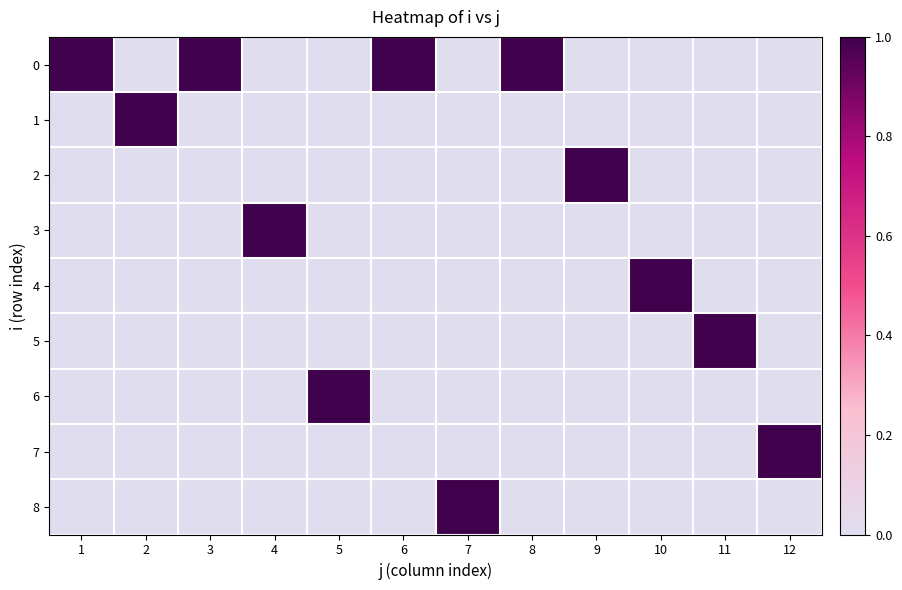

Between 3 and 1, which is larger?

3